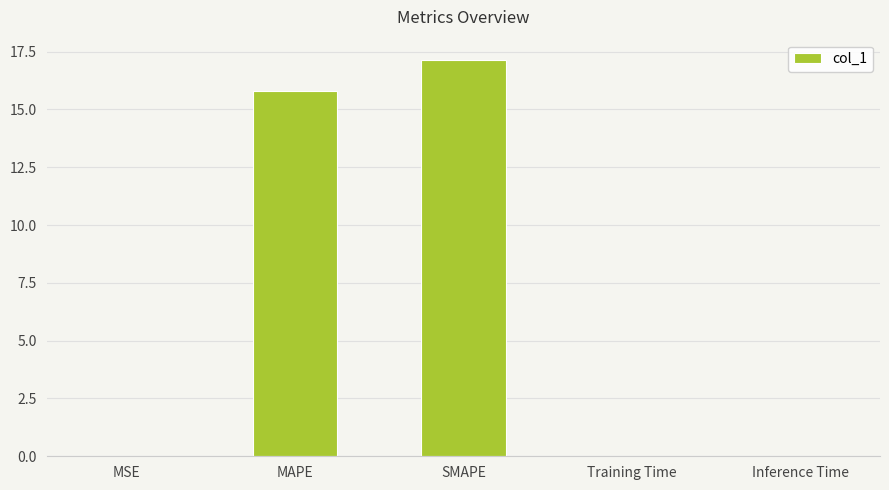

What value does the data have at SMAPE?

17.2